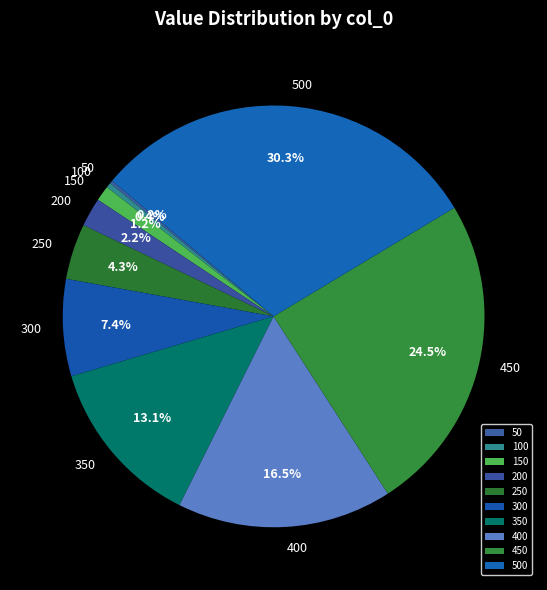

To the nearest percent, what is the average slice percentage?

10%